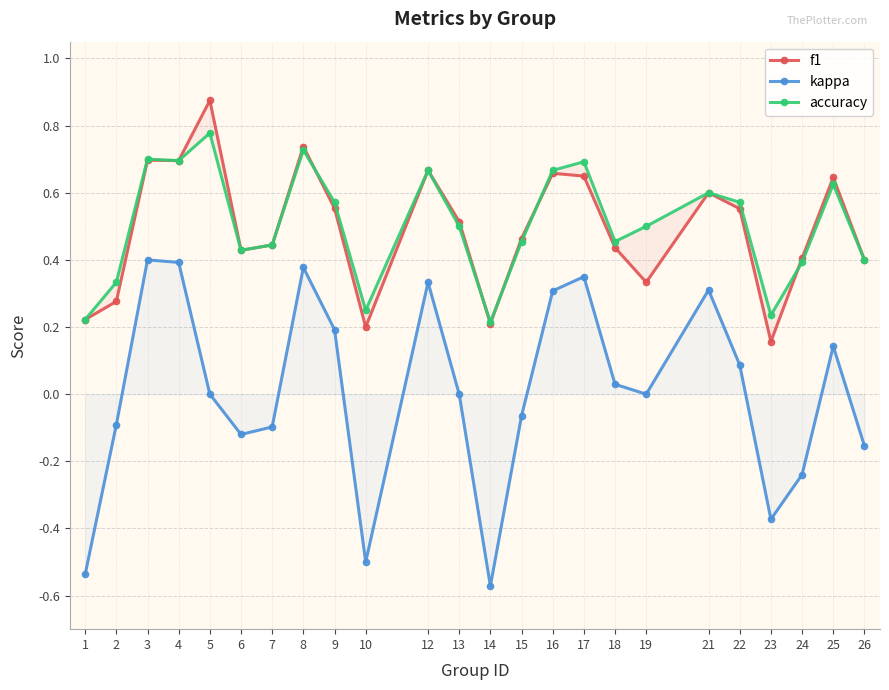

Where is the first local minimum for f1?

4